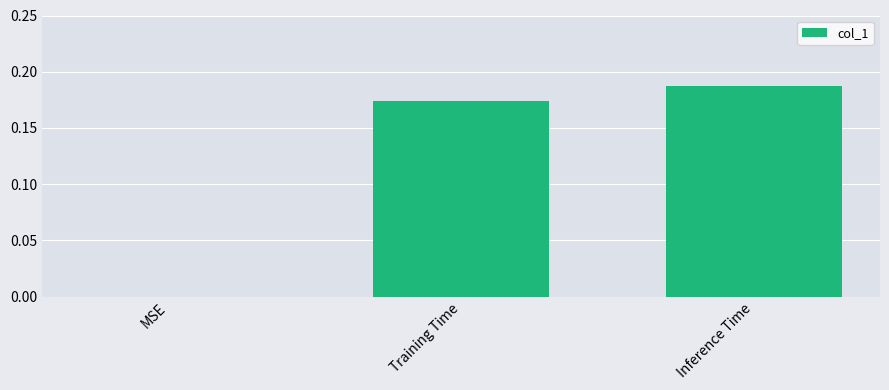

What is the sum of all values?

0.4